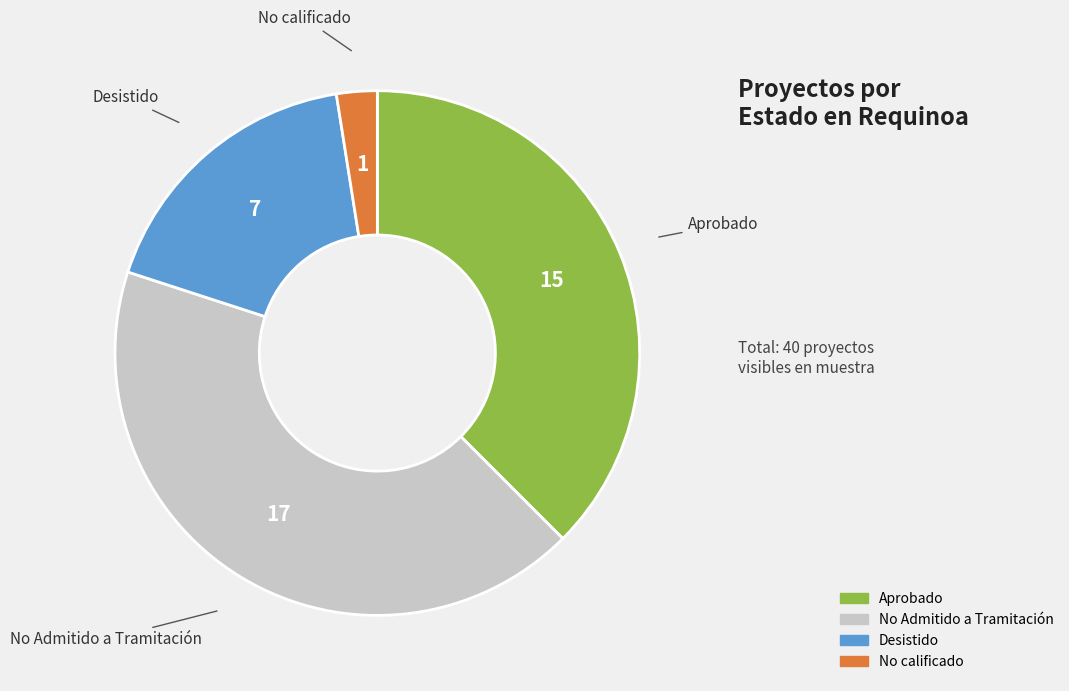

Does any single category account for the majority?

No